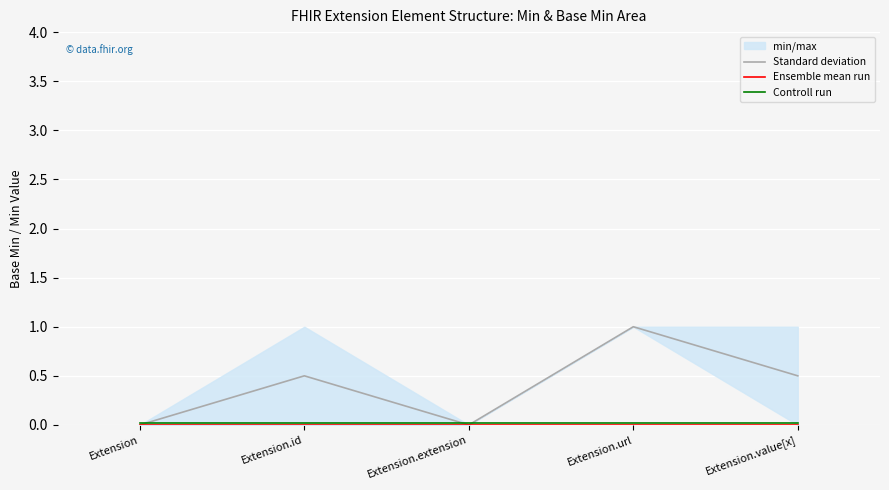

Does the chart display data point markers on the line(s)?

No